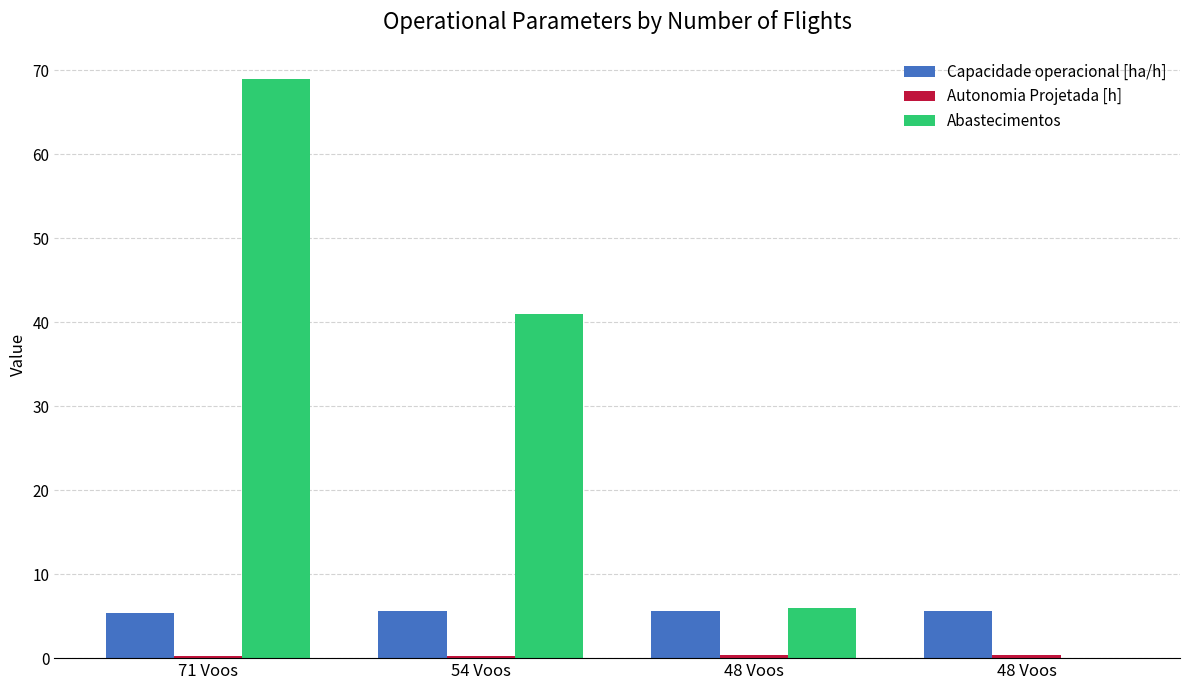

The Capacidade operacional [ha/h] series shows 5.6 at 54 Voos. True or false?

True